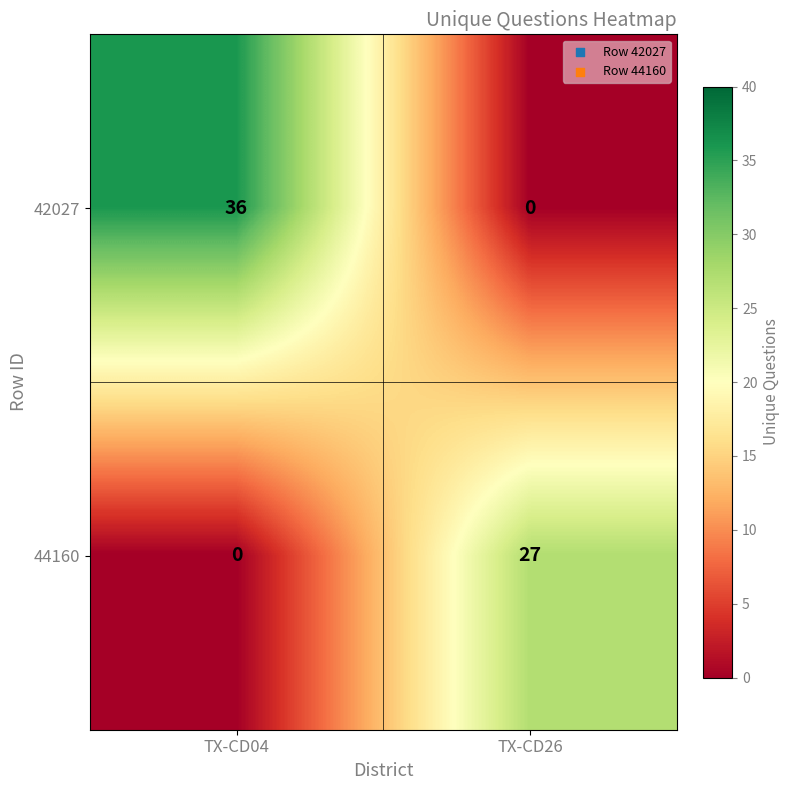

What is the total value across all series at TX-CD26?

27